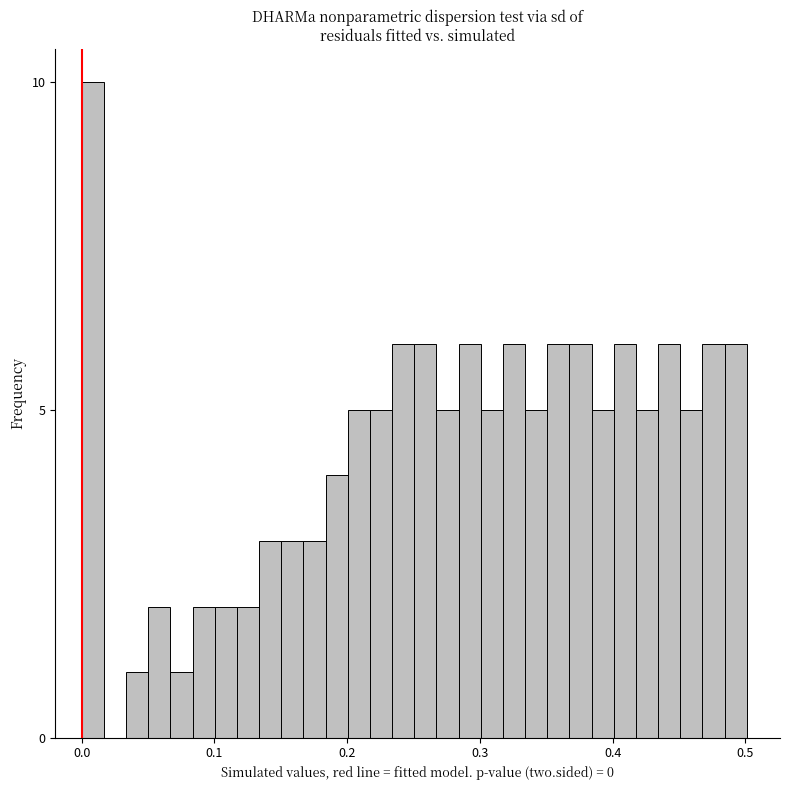

Read against the x-axis, roughly where is the centre of the tallest bar?

0.01